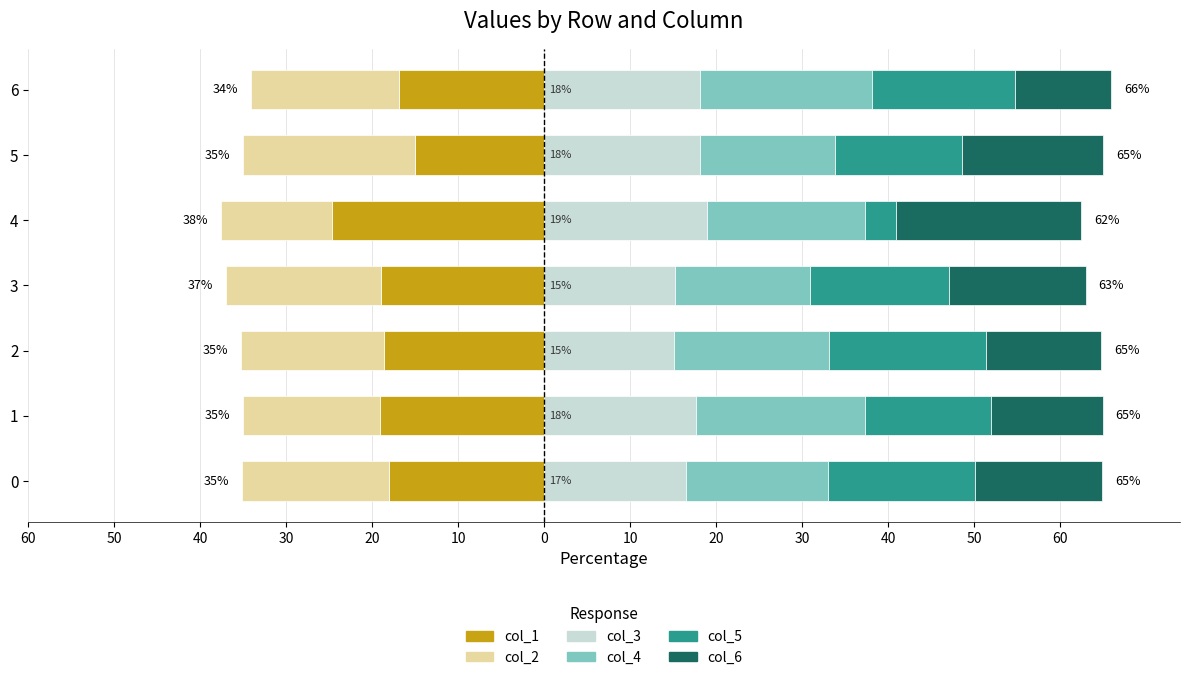

What is the sum of the col_1 values at 1 and 6?

-36.1